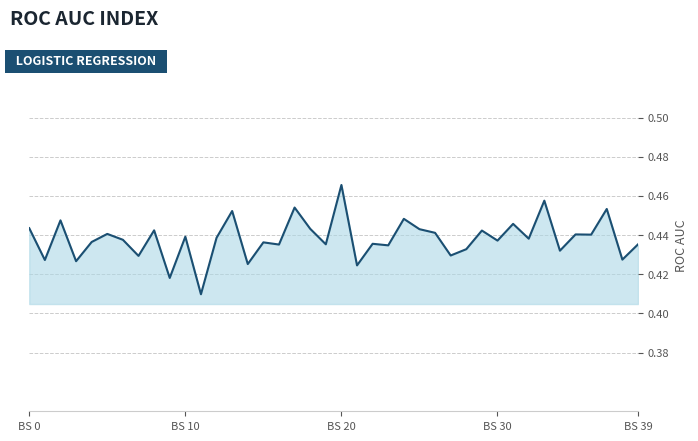

Which label corresponds to the largest value in the chart?

BS 20